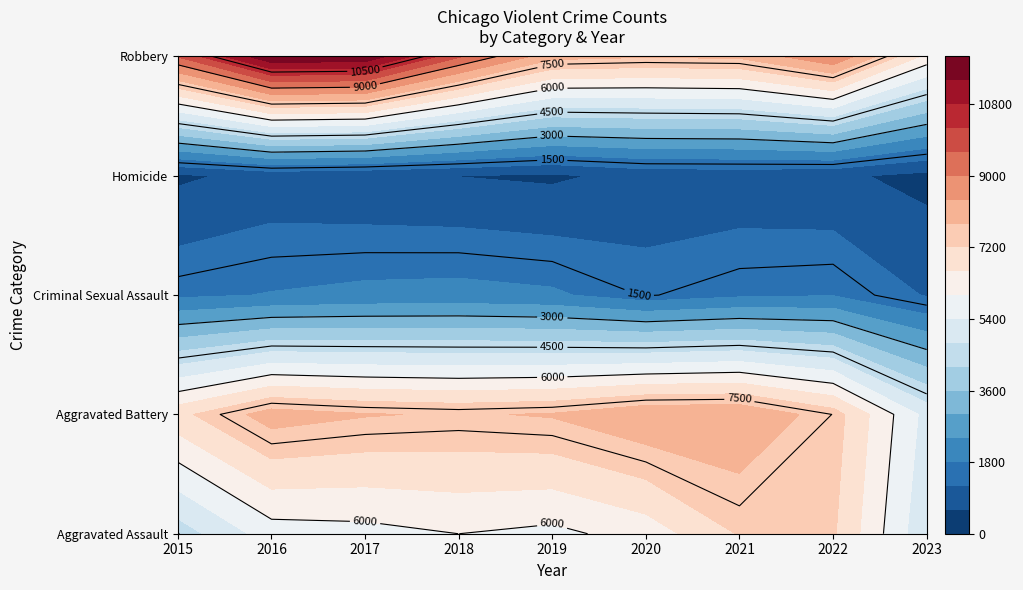

What is the difference between the highest and lowest values at 2021?

7543